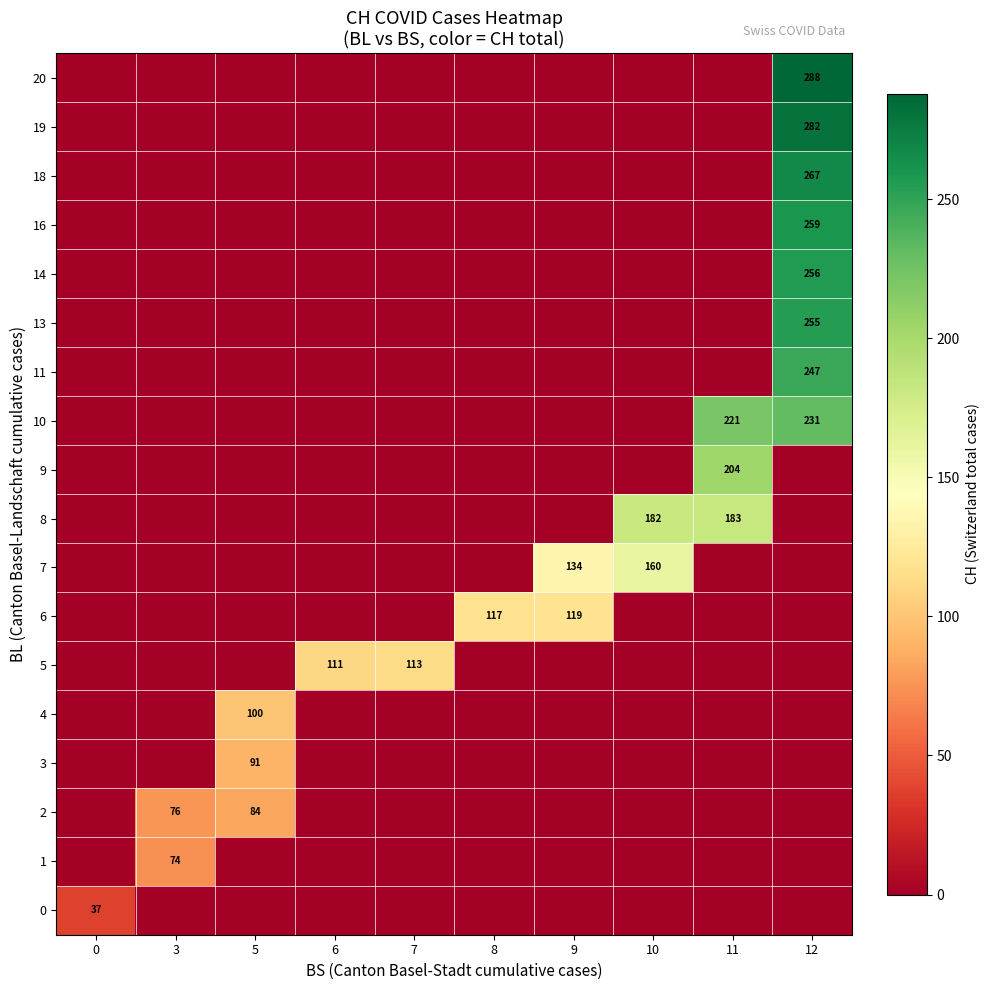

At how many categories does at least one series exceed 211?

2